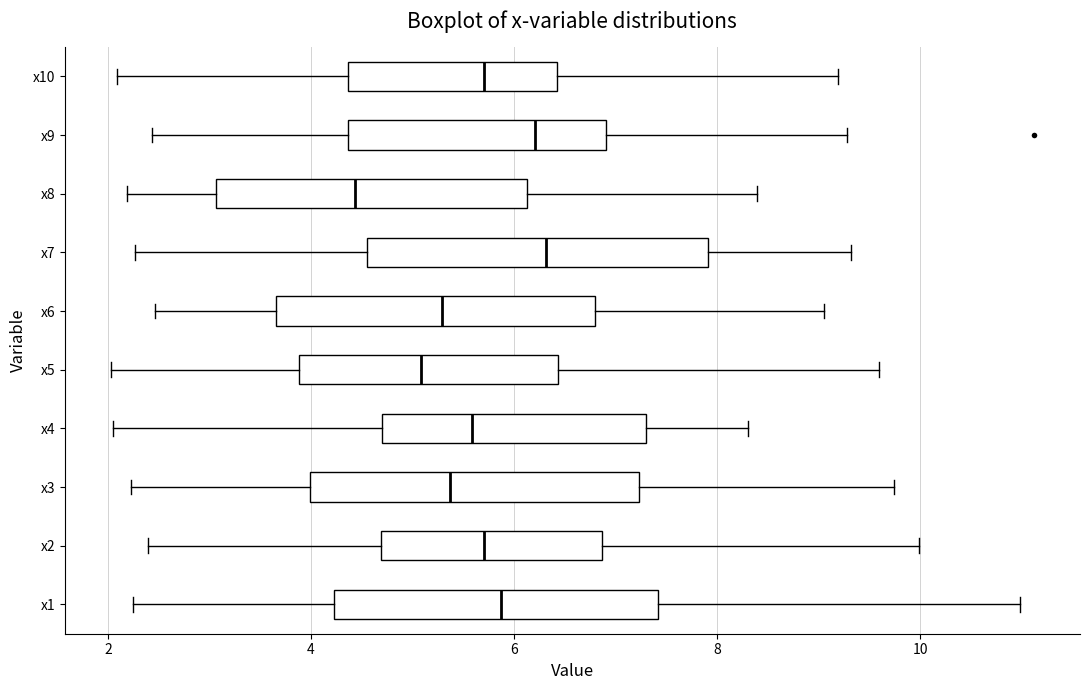

Which box's median line is the furthest to the left?

x8